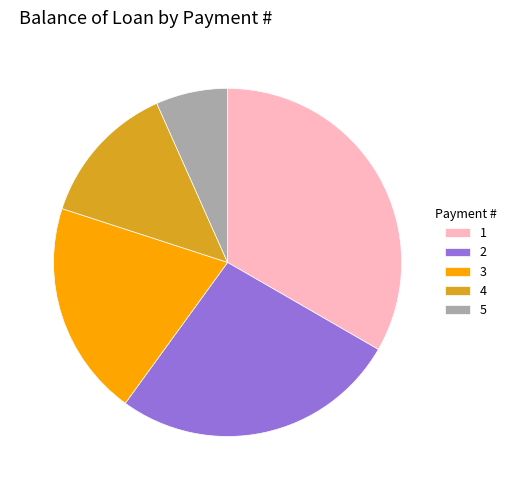

Is it true that 4 is 13% of the pie?

True